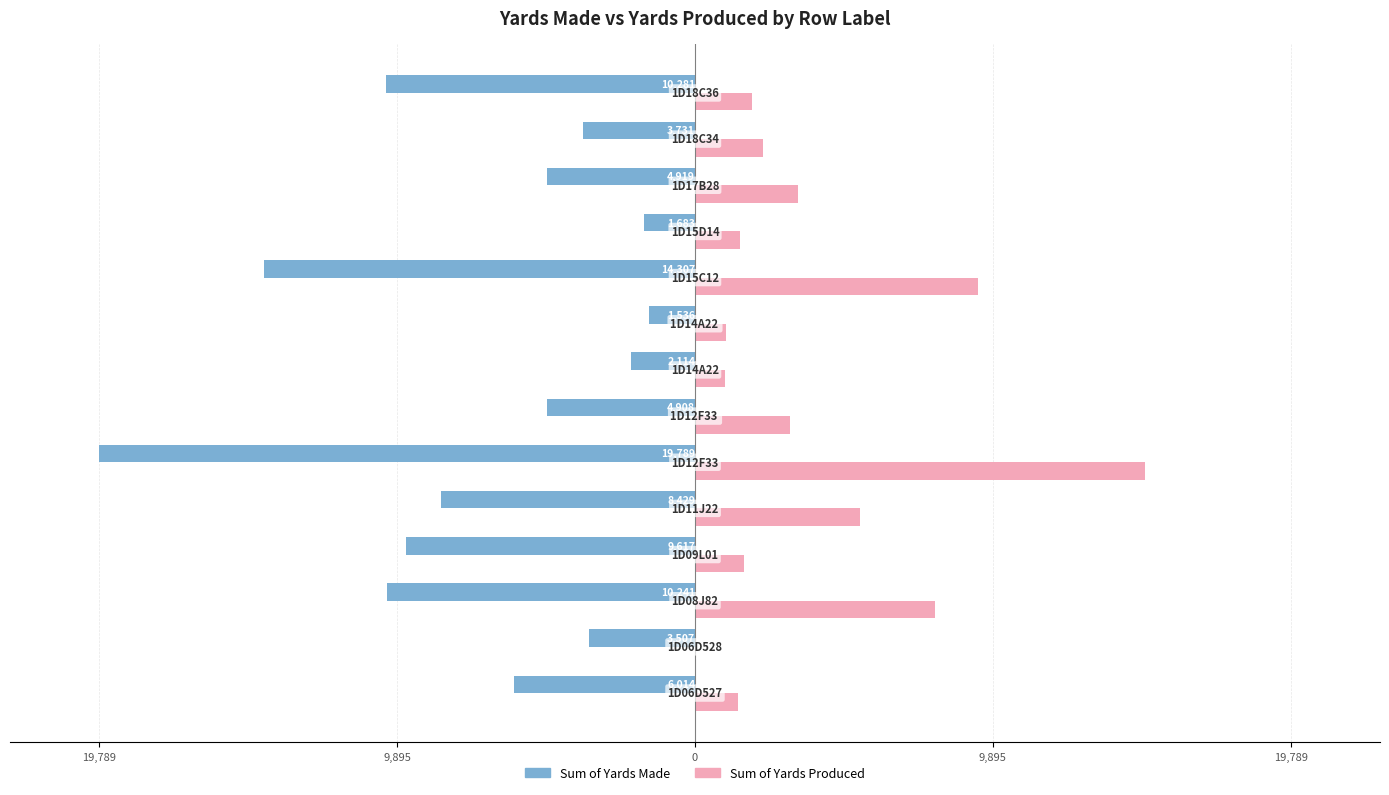

What is the sum of all Sum of Yards Produced values?

55166.7